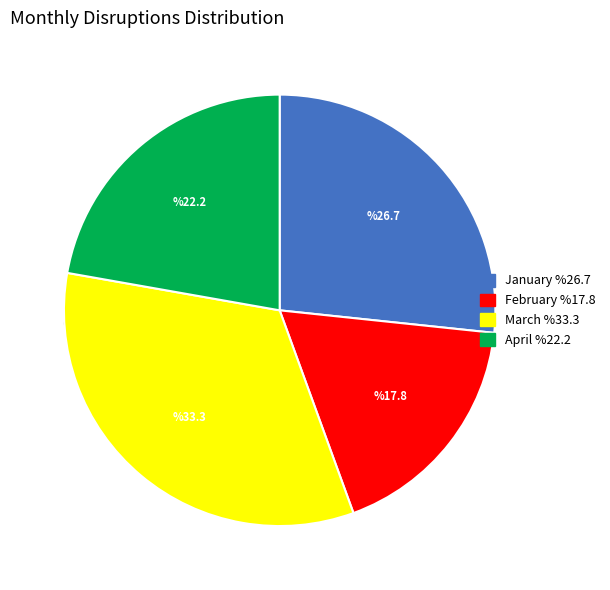

To the nearest percent, what is the average slice percentage?

25%